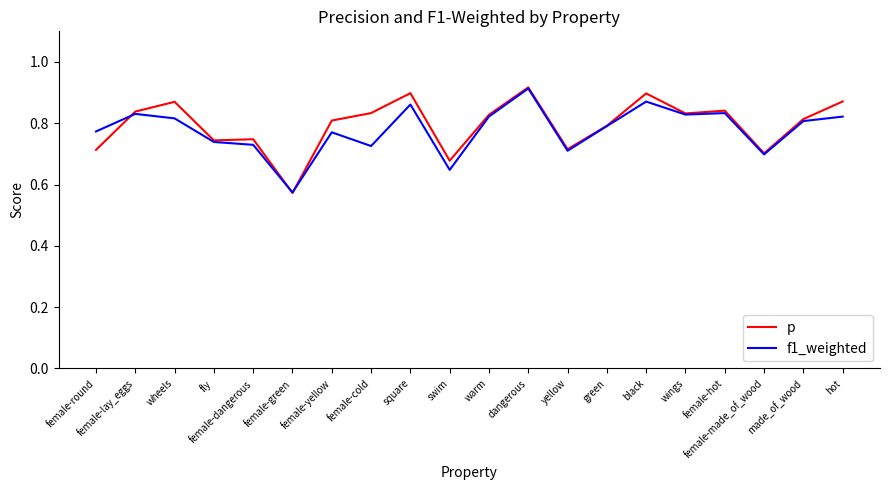

Where is f1_weighted nearest to the value 0?

female-green